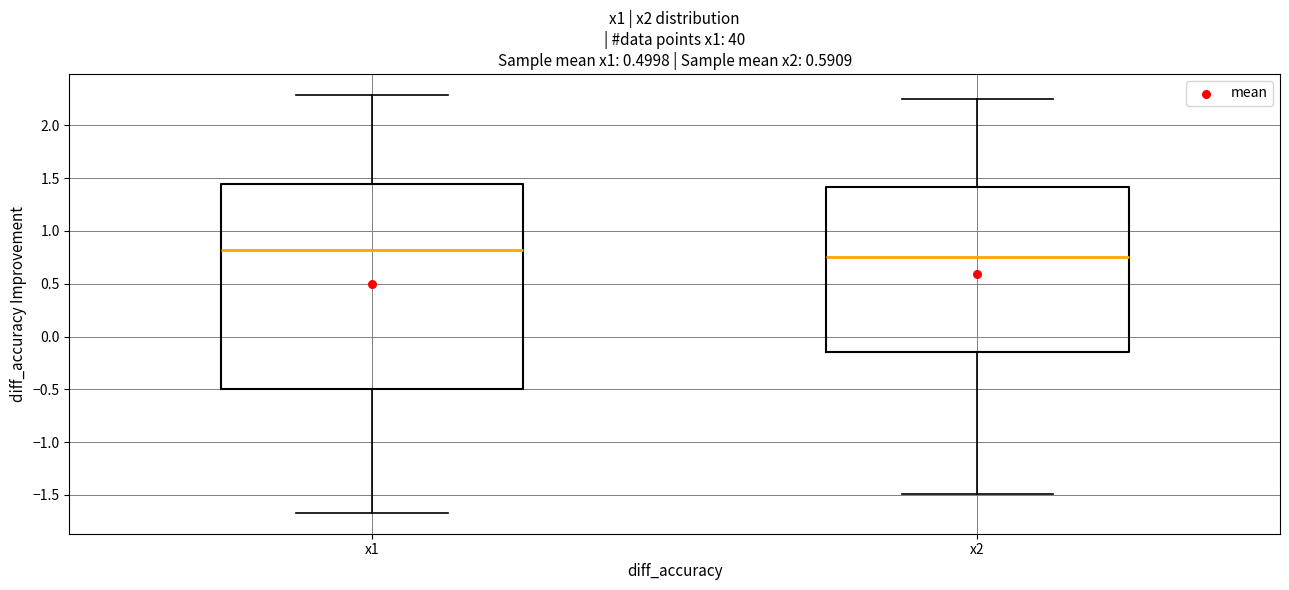

Reading left to right, transcribe this box plot: for each box, give where its median line is, the range the box spans, and where its two whiskers end, as read against the y-axis. The values are not printed on the chart, so give them approximately, as read against the axis.

x1: median 0.80, box -0.50 to 1.45, whiskers -1.65 to 2.30
x2: median 0.75, box -0.15 to 1.40, whiskers -1.50 to 2.25